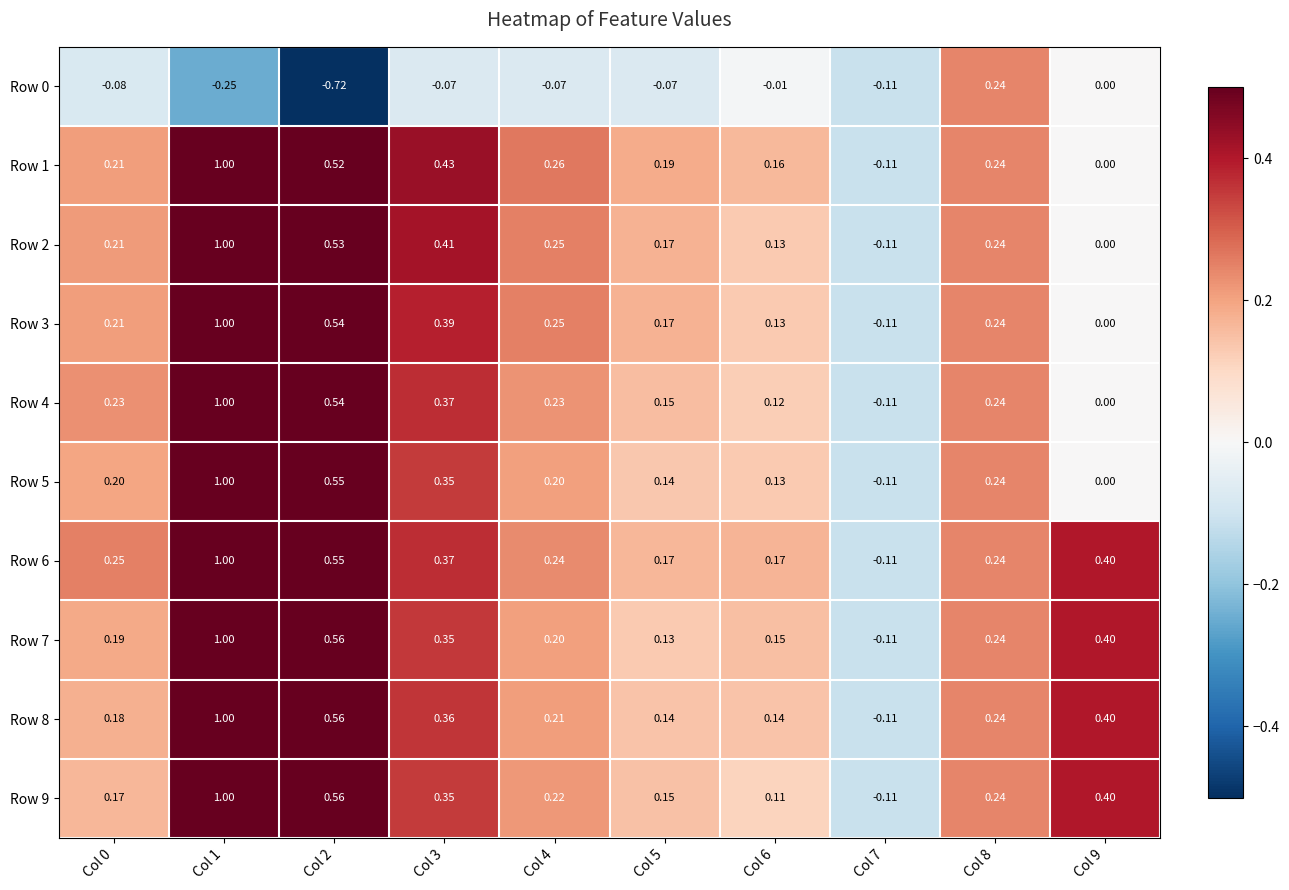

Is the value of Row 5 at Col 6 greater than the value of Row 9 at Col 7?

Yes